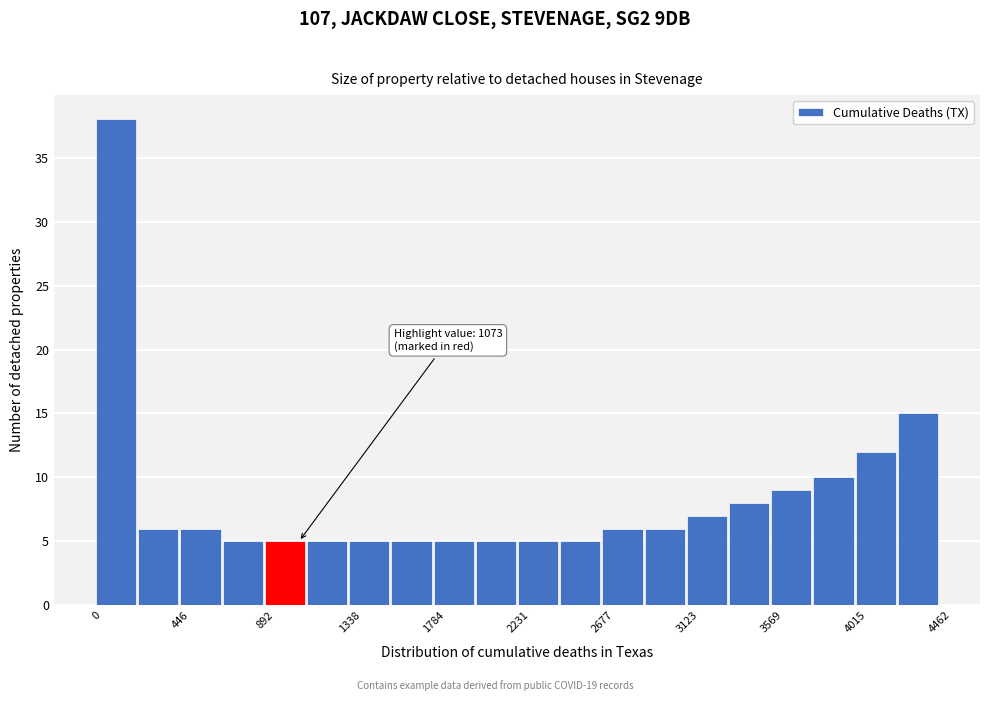

Over which range of the x-axis is the bar tallest?

0 to 200